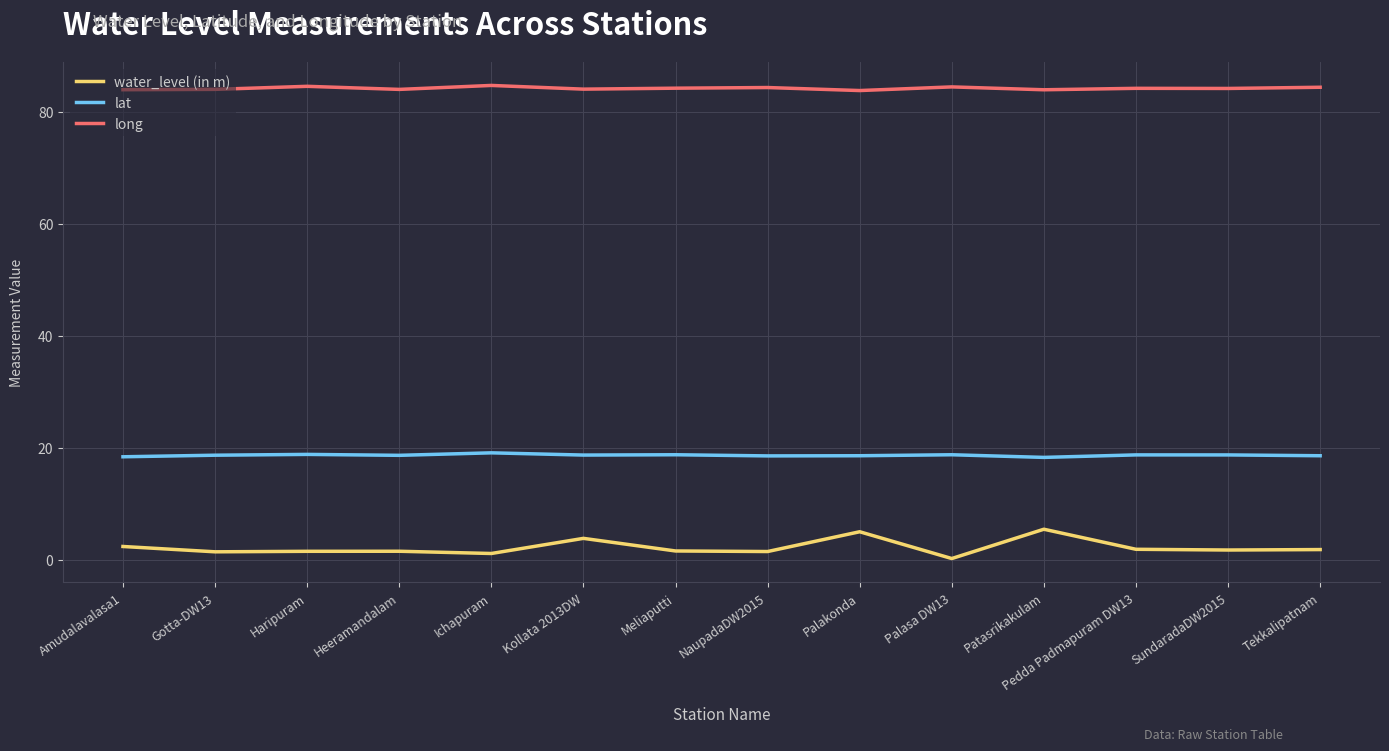

Rank the series by their average value, from lowest to highest.

water_level (in m), lat, long